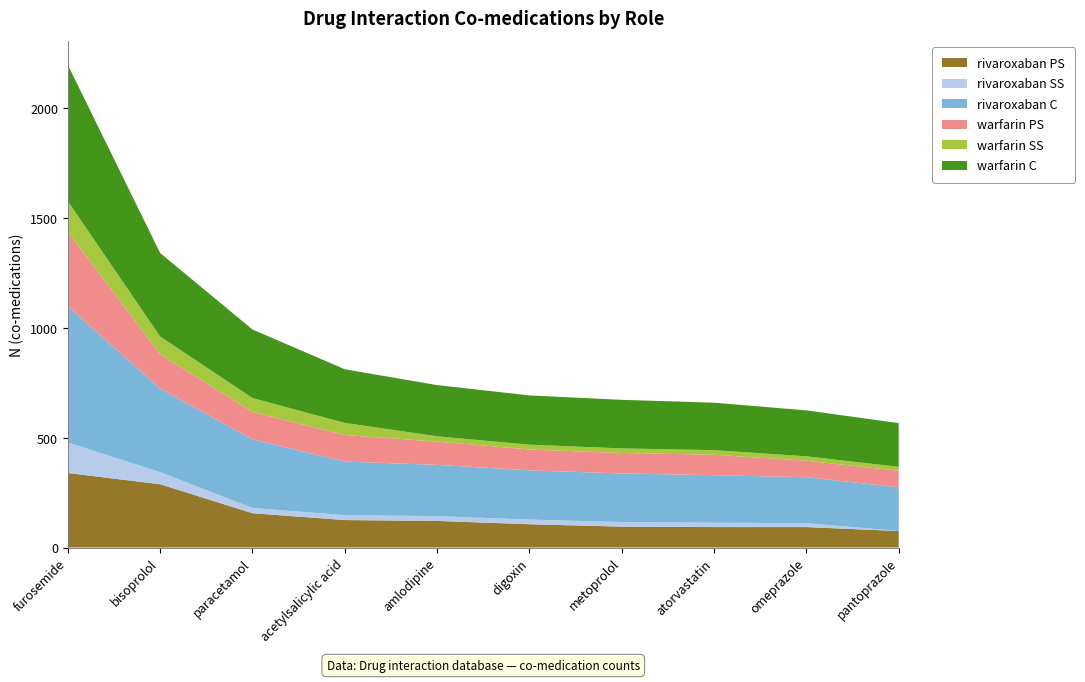

Reading left to right, extract all data points from this chart.

warfarin_C: 620	380	312	244	233	224	221	216	209	199
warfarin_SS: 139	81	63	55	24	22	21	21	20	18
warfarin_PS: 339	156	125	121	106	95	93	93	75	75
rivaroxaban_C: 620	380	312	244	233	224	221	216	209	199
rivaroxaban_SS: 139	55	24	22	22	21	21	20	18	0
rivaroxaban_PS: 339	288	156	125	121	106	95	93	93	75